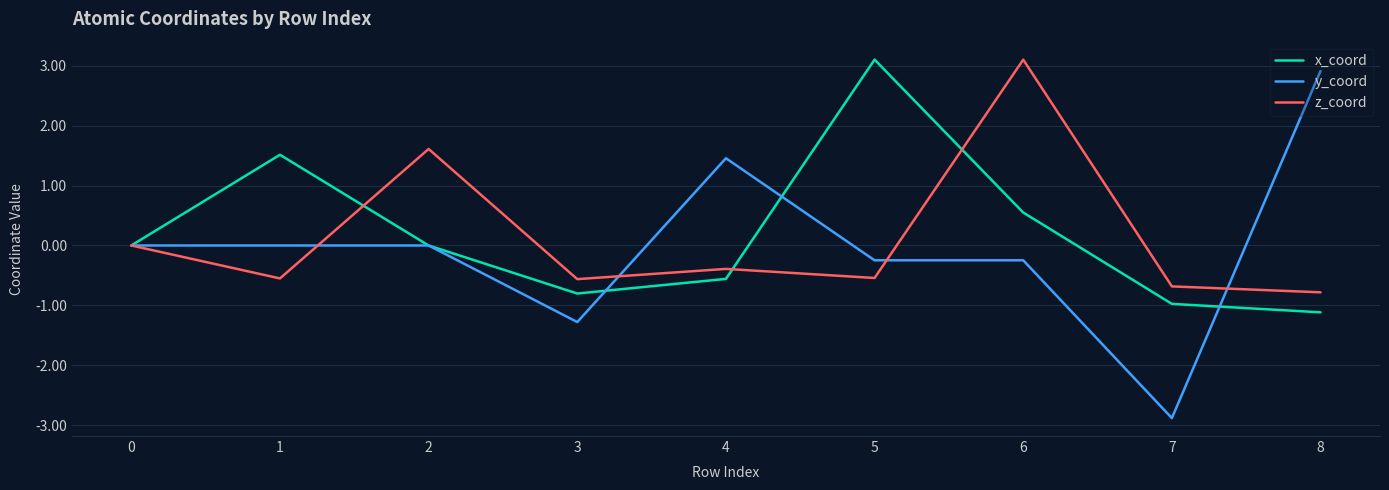

What is the spread (max minus min) of values at 3?

0.7